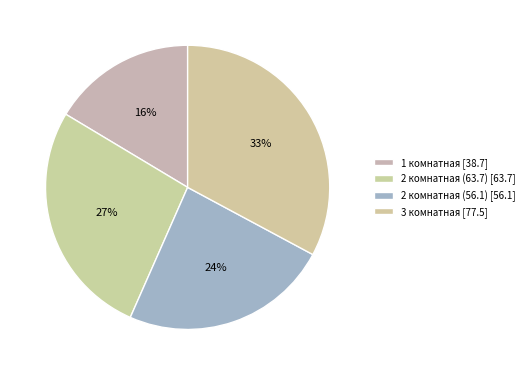

How many segments does this pie chart have?

4